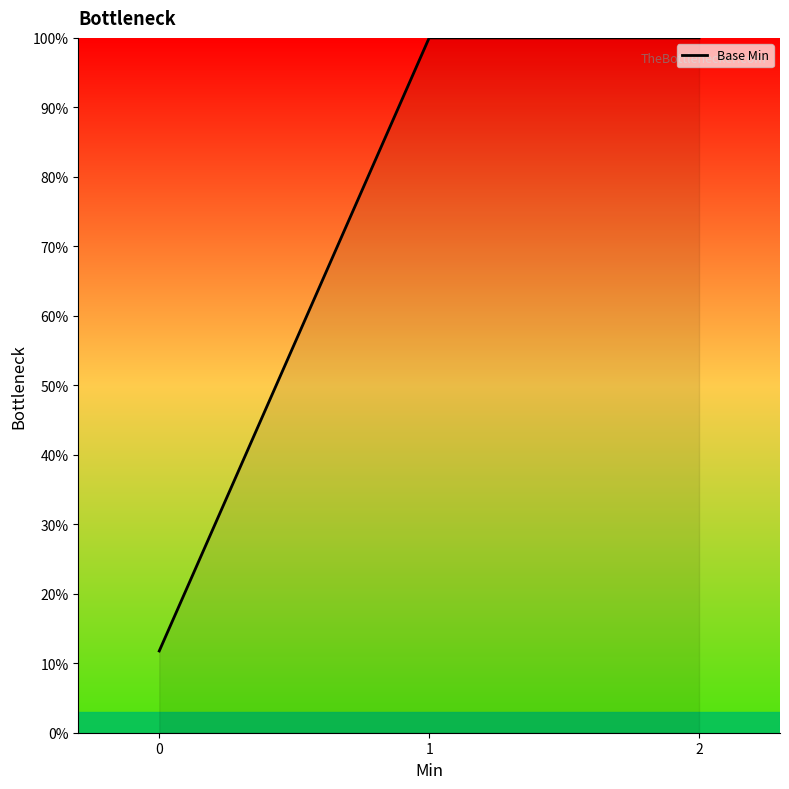

Reading left to right, extract all data points from this chart.

0=11.8	1=100.0	2=100.0